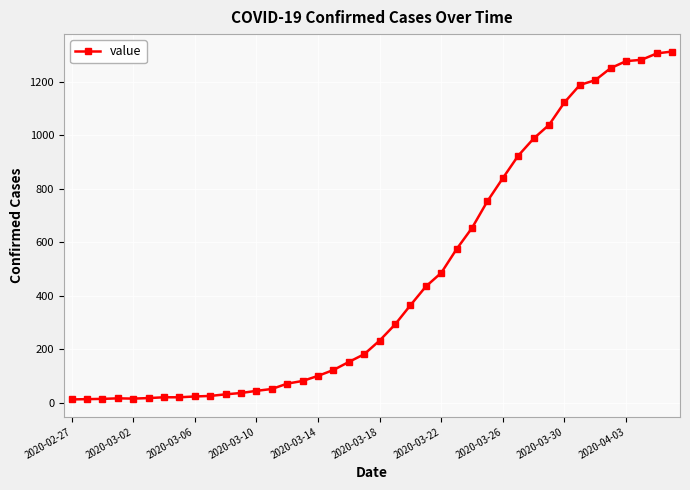

What is the difference between the second highest and minimum values?

1293